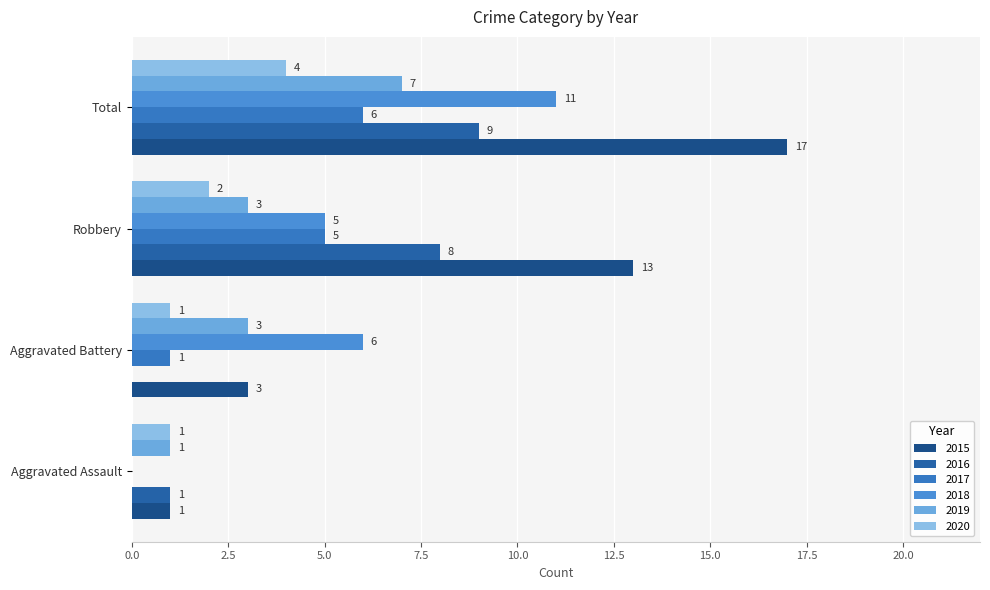

How many 2017 values are between 1 and 6?

3